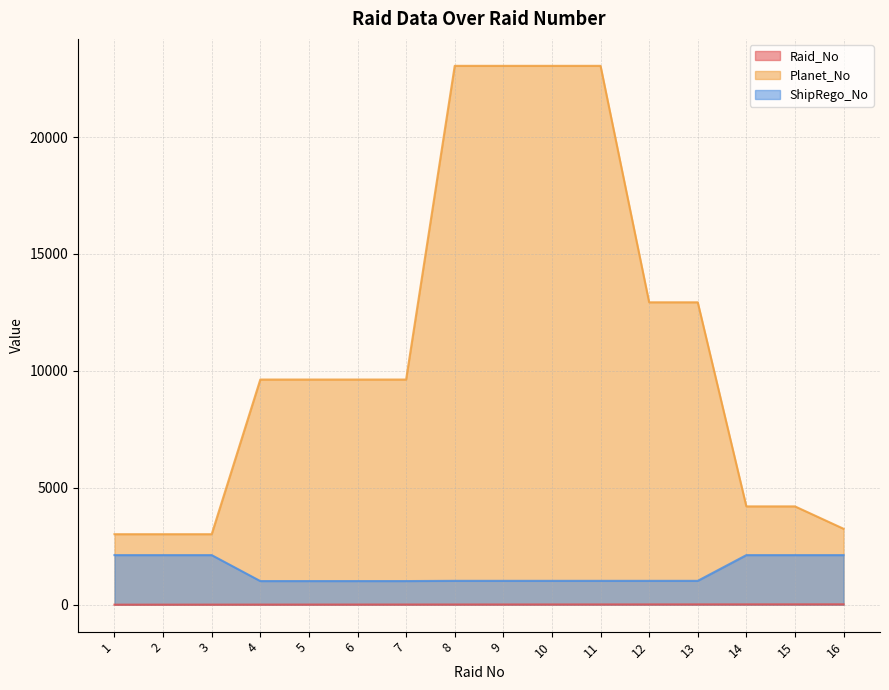

How many series are shown in this chart?

3